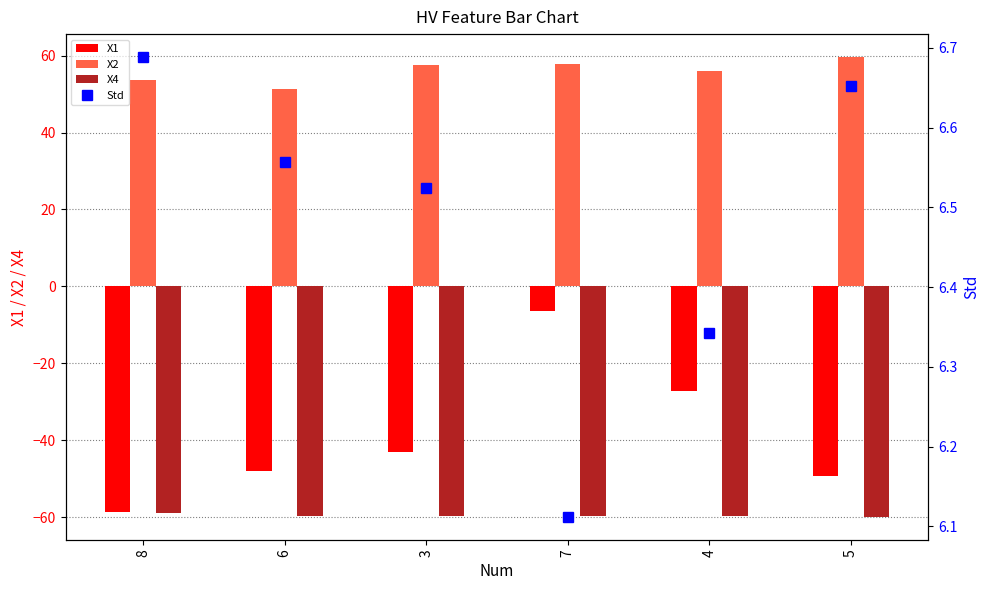

How many values in the X1 series are below -43?

4